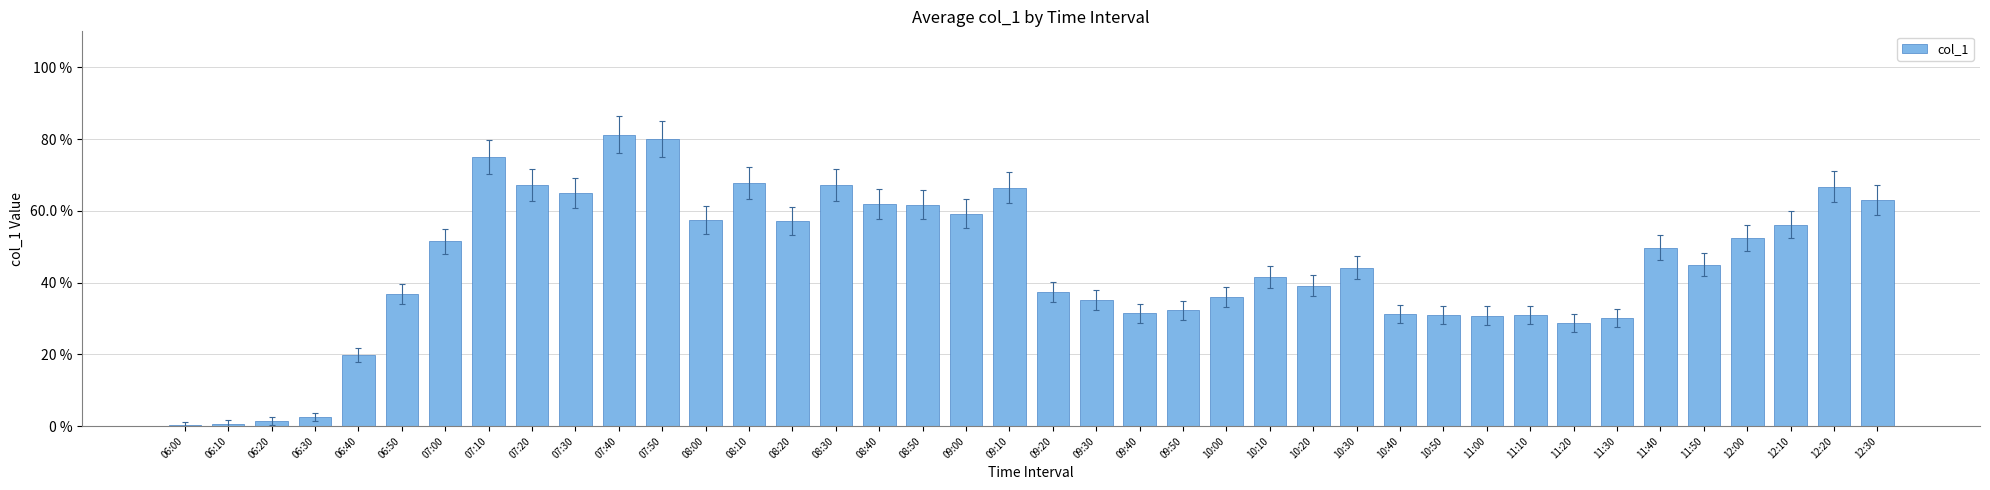

What is the sum of the values at 09:10 and 07:30?

1.3